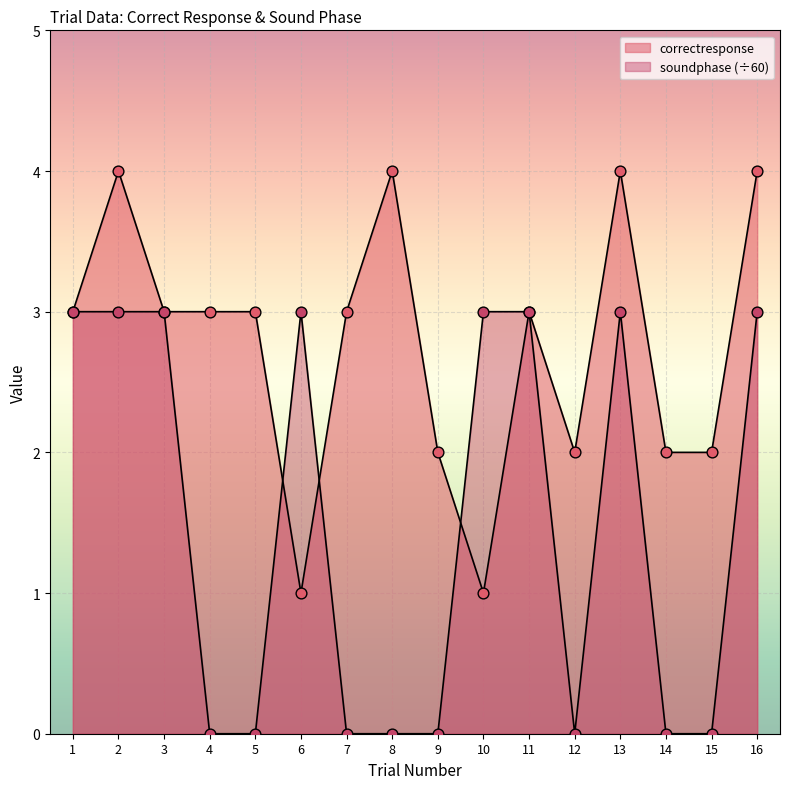

What are all the series names shown in the legend?

correctresponse, soundphase